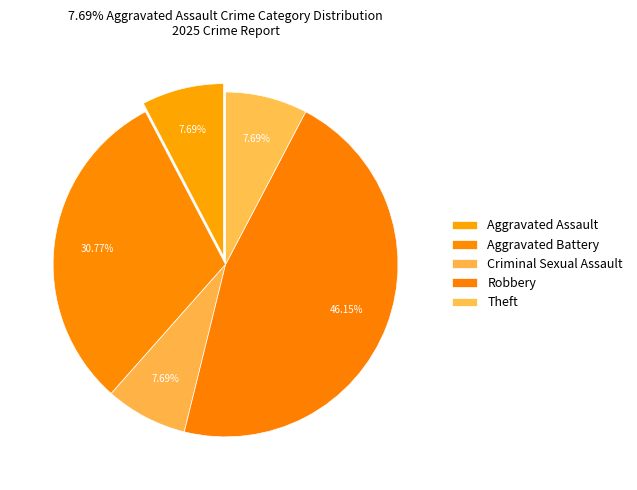

How many slices are in this pie chart?

5